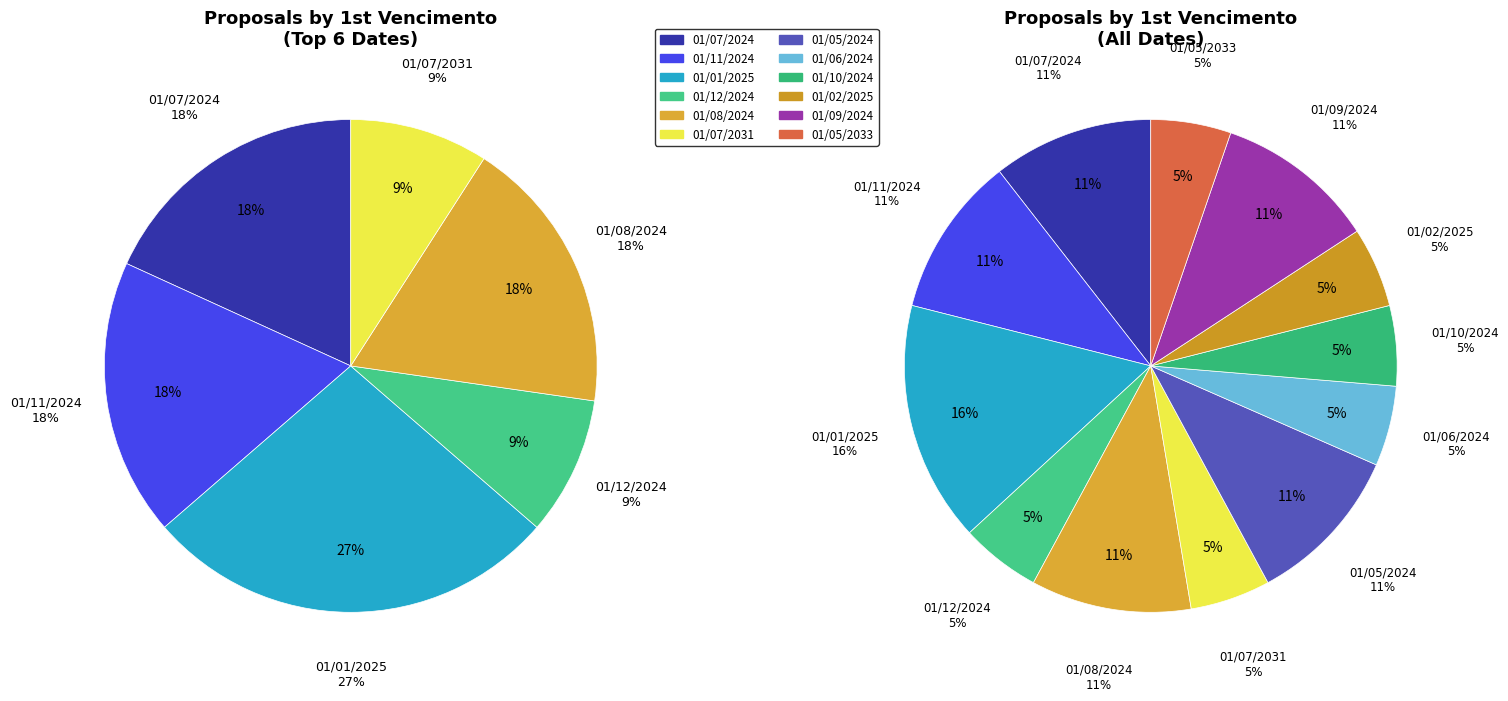

Is it true that 01/02/2025 is 1% of the pie?

False